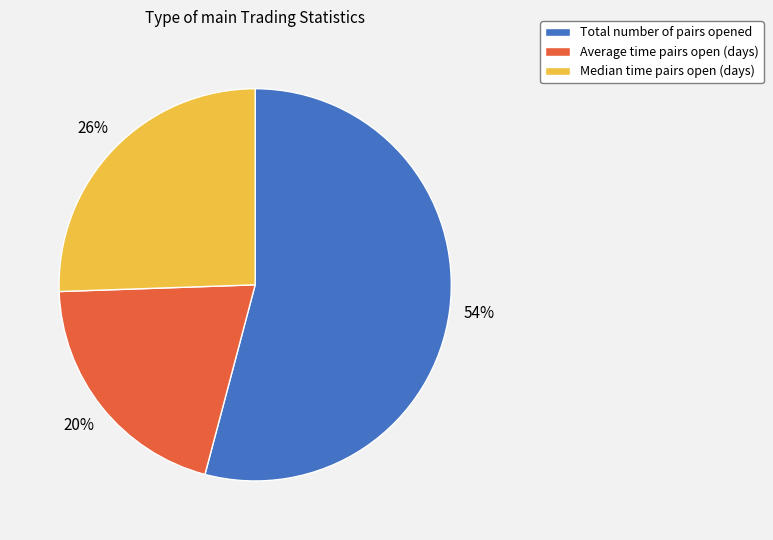

To the nearest percent, what percentage of the pie is Median time pairs open (days)?

26%